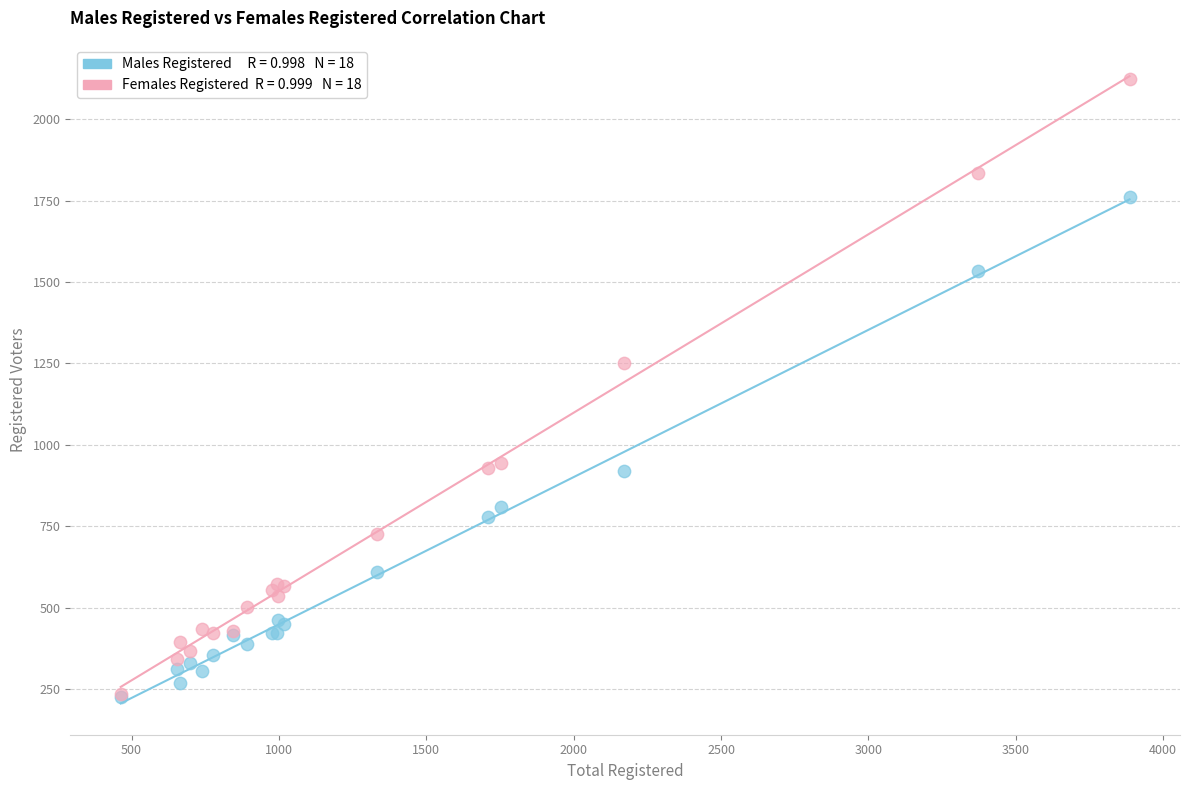

Across all series, what Y value is closest to 1175?

1252